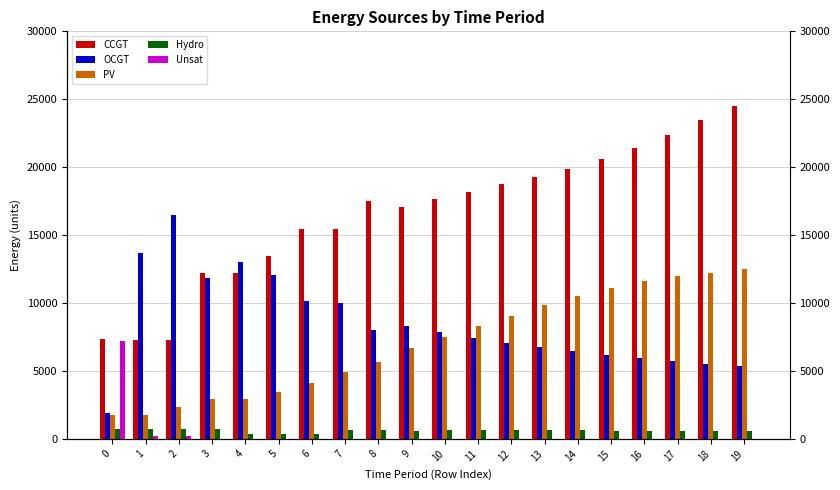

What is the value of the OCGT bar at the 8th from the left?

9969